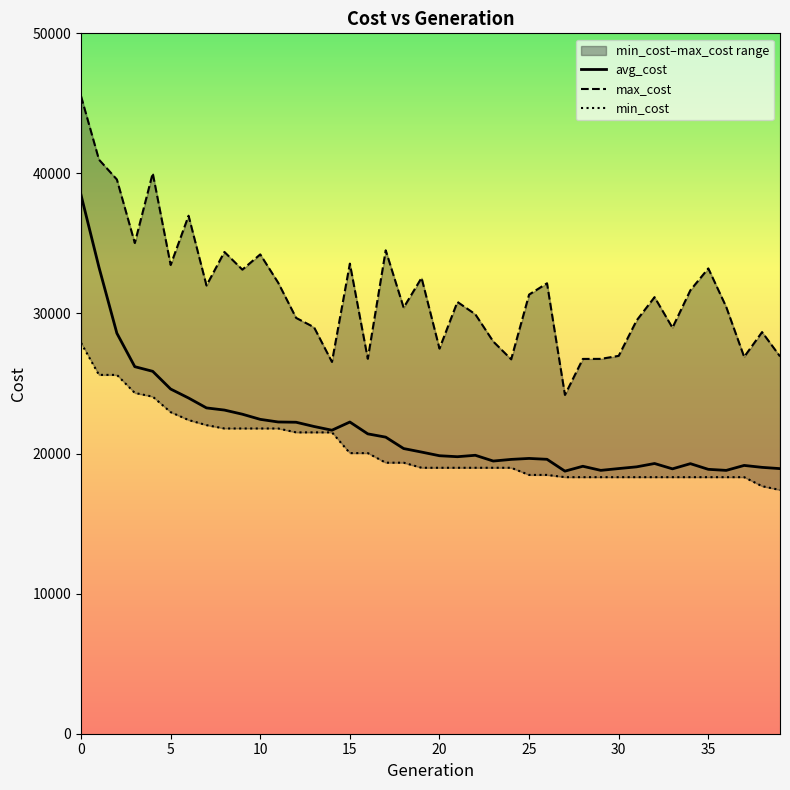

The value of min_cost at 29 is 5731.3. True or false?

False